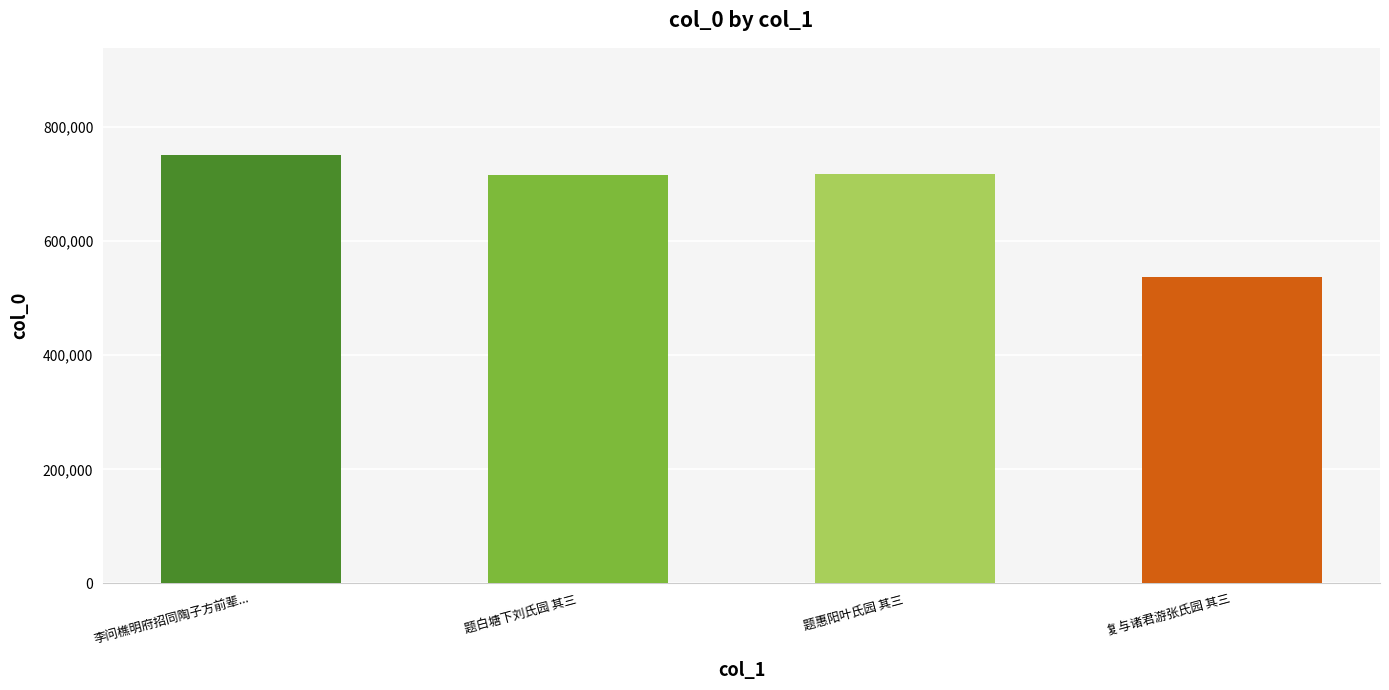

What is the label of the 2nd bar from the right?

题惠阳叶氏园 其三